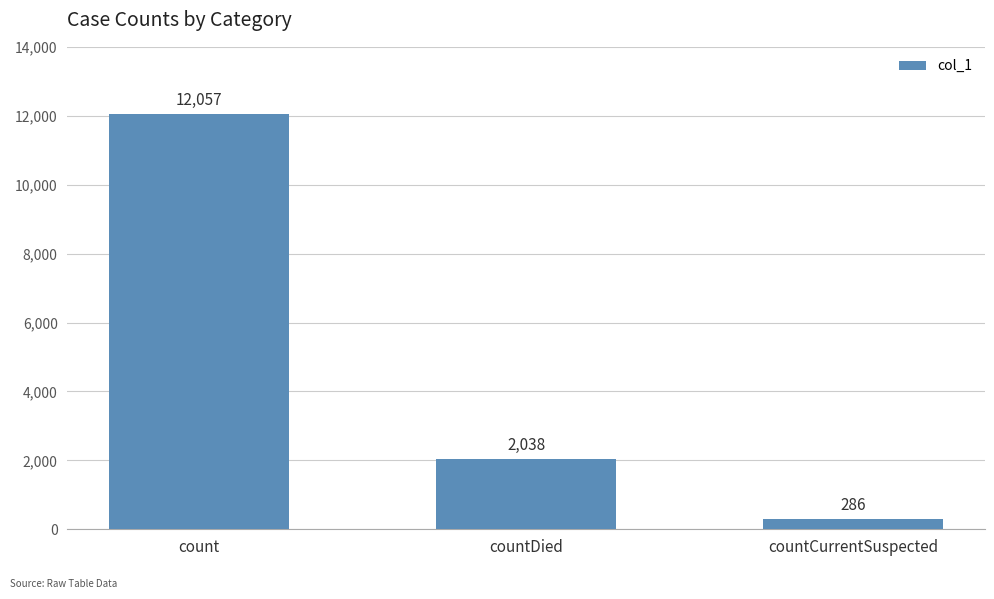

Between countCurrentSuspected and count, which is larger?

count